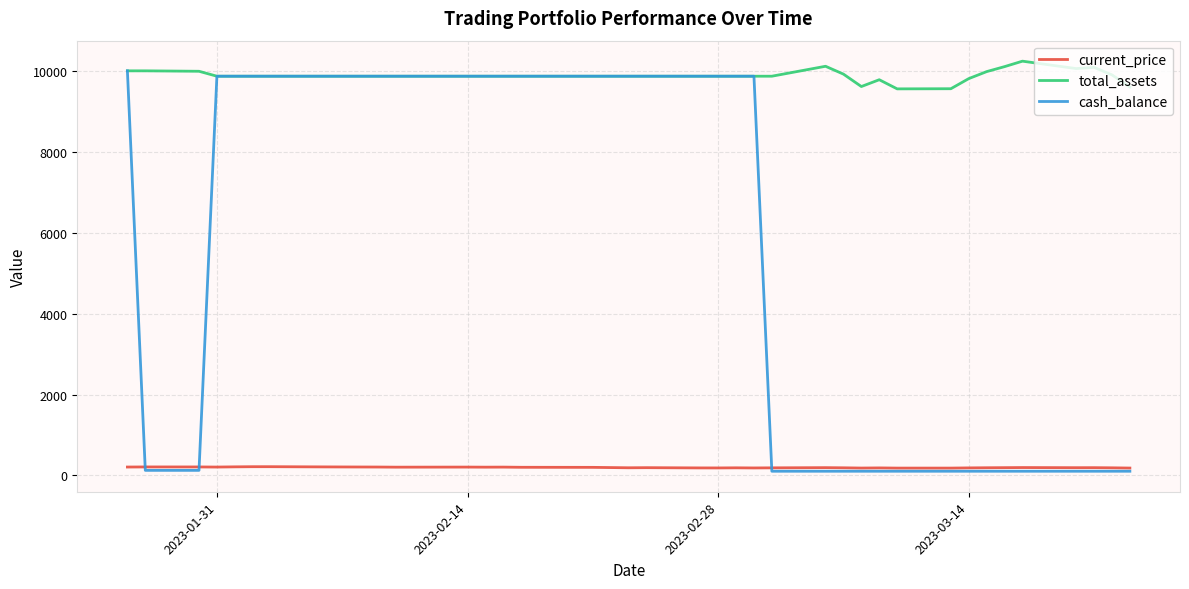

Which series has the largest total across all categories?

total_assets